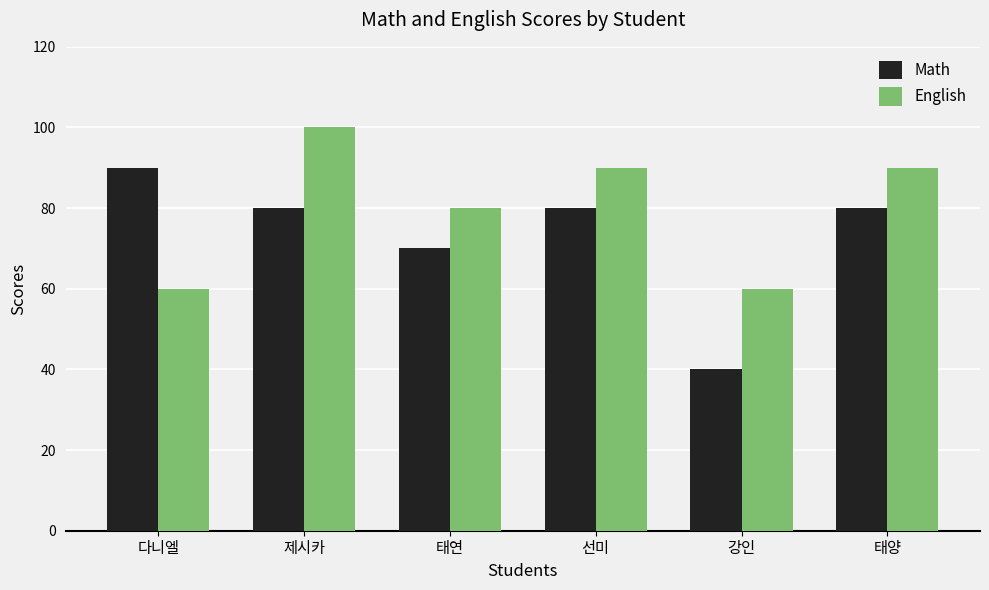

The English series shows 90 at 선미. True or false?

True